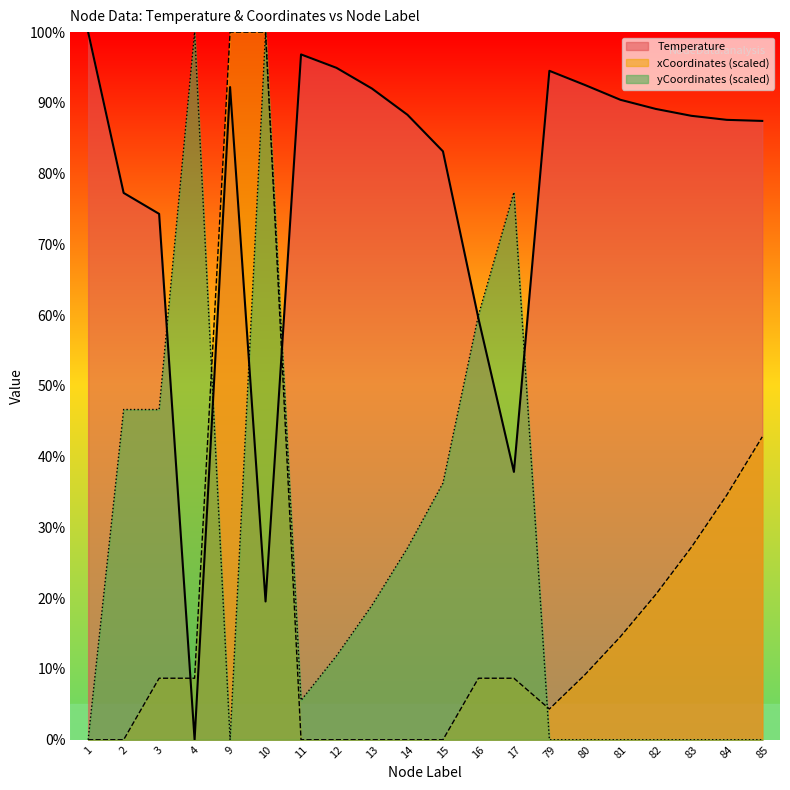

What value does the yCoordinates_scaled series have at 4?

100.0